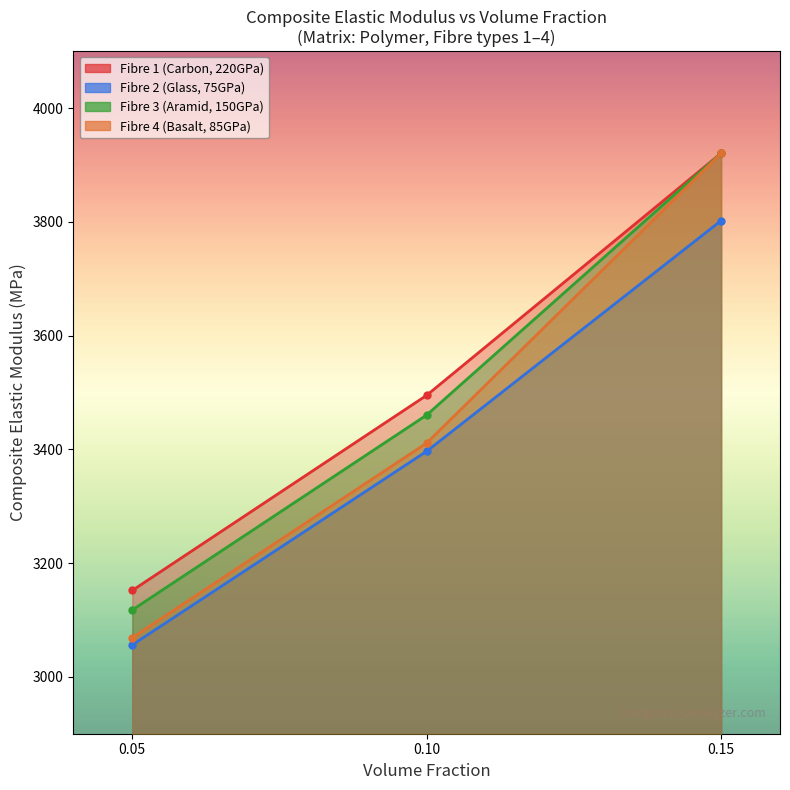

At which category does the chart reach its minimum across all series?

0.05